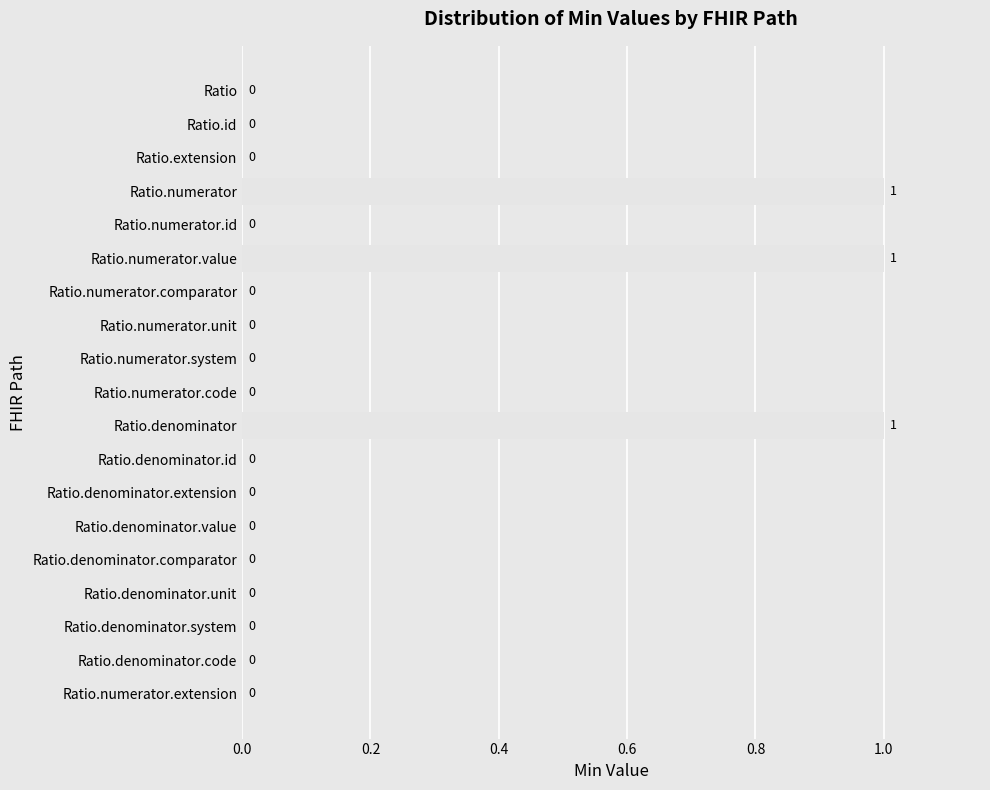

Reading bottom to top, list all the values displayed in this chart.

Ratio.numerator.extension=0	Ratio.denominator.code=0	Ratio.denominator.system=0	Ratio.denominator.unit=0	Ratio.denominator.comparator=0	Ratio.denominator.value=0	Ratio.denominator.extension=0	Ratio.denominator.id=0	Ratio.denominator=1	Ratio.numerator.code=0	Ratio.numerator.system=0	Ratio.numerator.unit=0	Ratio.numerator.comparator=0	Ratio.numerator.value=1	Ratio.numerator.id=0	Ratio.numerator=1	Ratio.extension=0	Ratio.id=0	Ratio=0